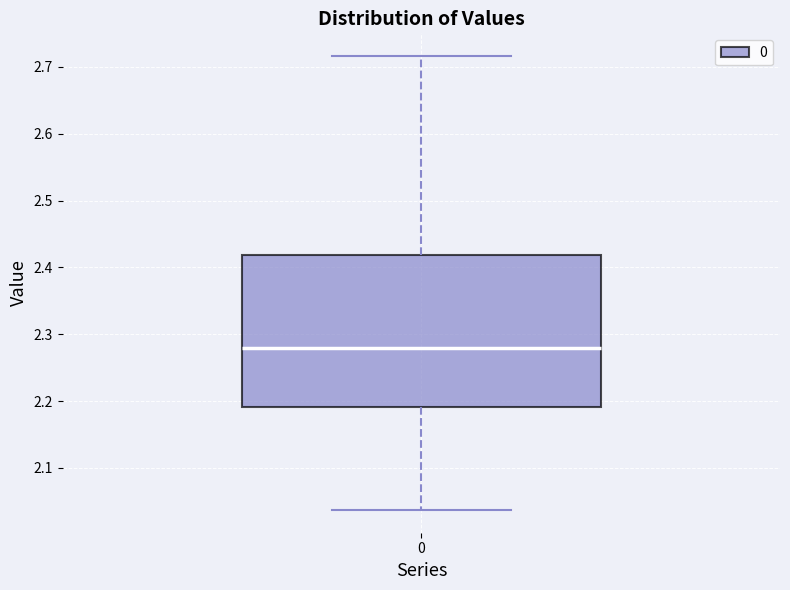

Transcribe this box plot: give where the median line is, the range the box spans, and where the two whiskers end, as read against the y-axis. The values are not printed on the chart, so give them approximately, as read against the axis.

median 2.28, box 2.19 to 2.42, whiskers 2.04 to 2.72